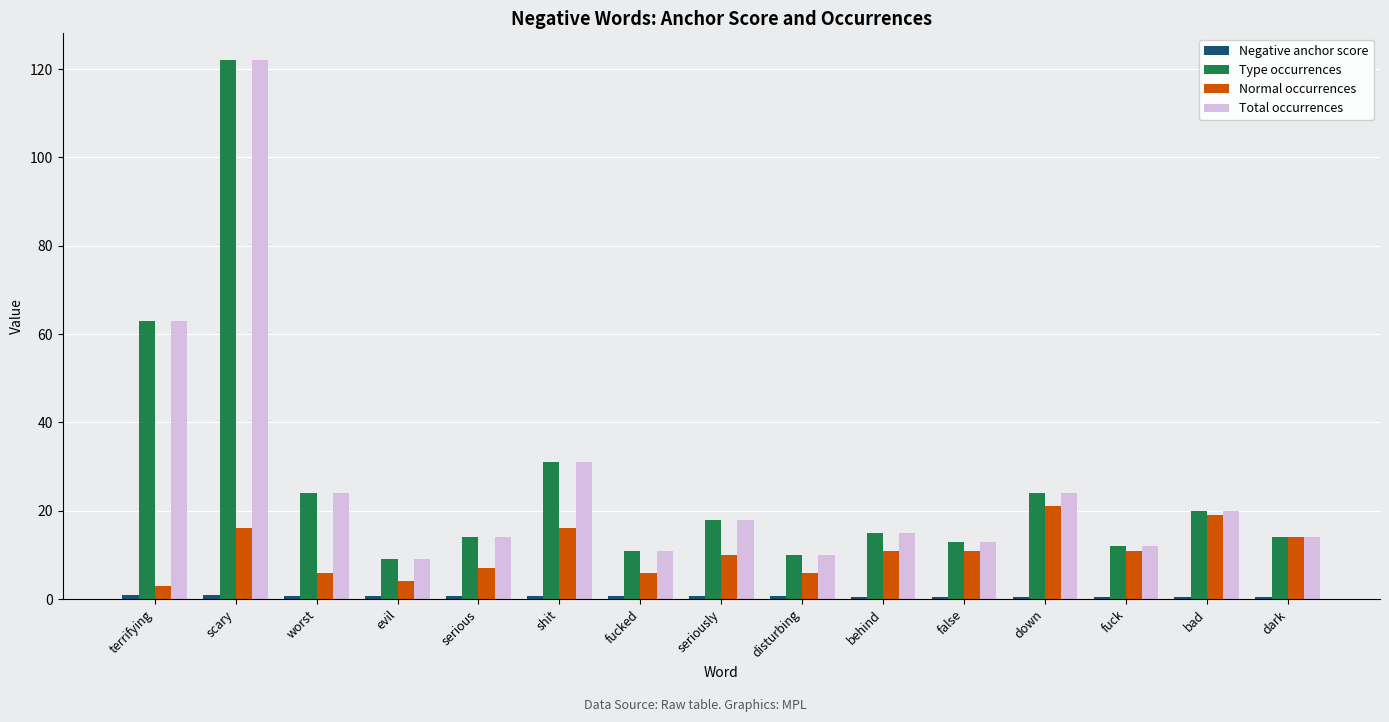

Which category has the highest value in the Type occurrences series?

scary